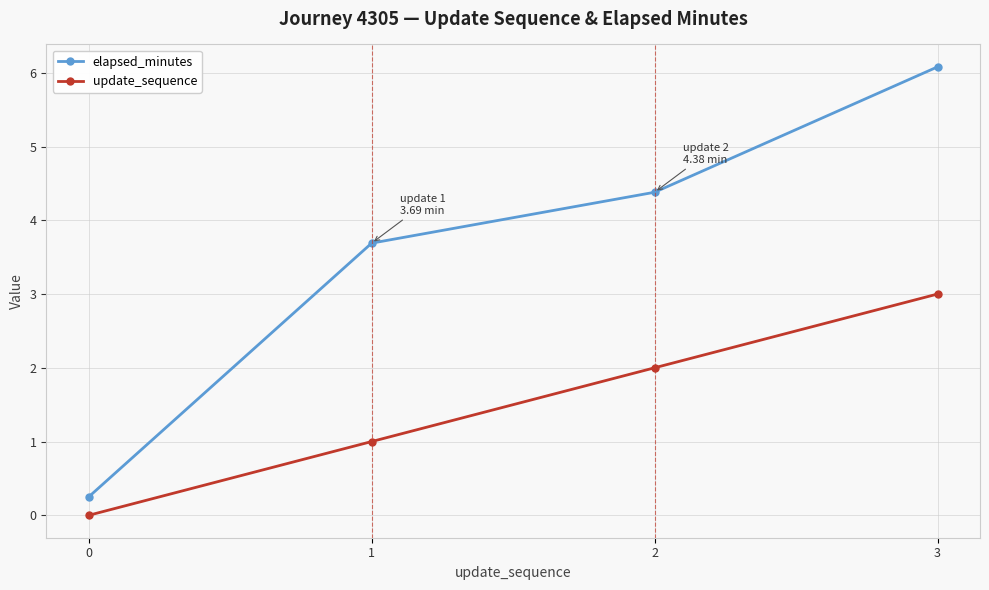

True or false: elapsed_minutes and update_sequence intersect in this chart.

False